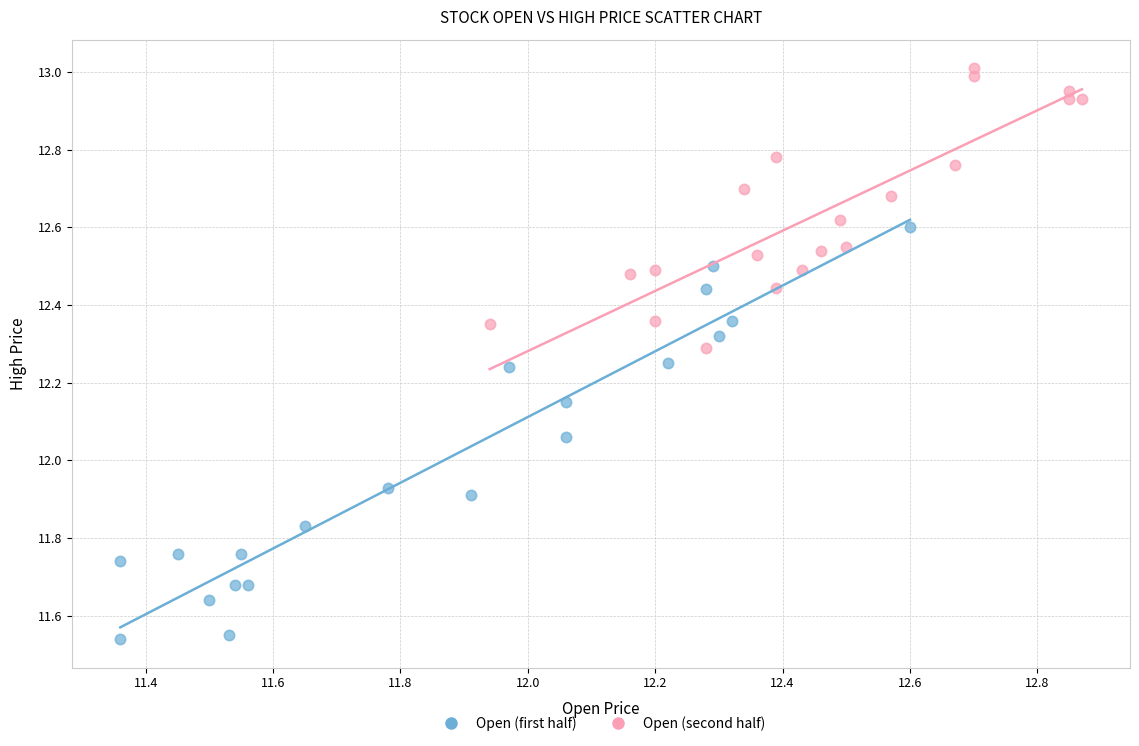

What are all the series names shown in the legend?

Open (first half), Open (second half)